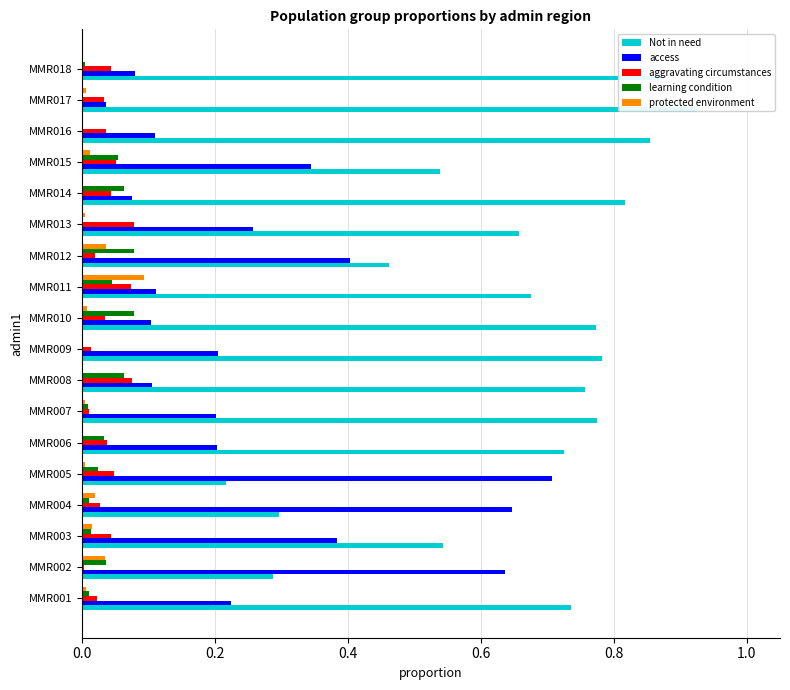

Which has a higher value, MMR008 or MMR018?

MMR018